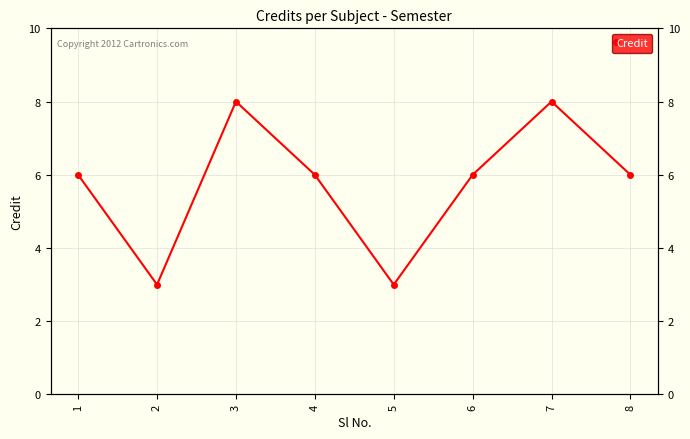

Count the values in the range 6 to 8.

6